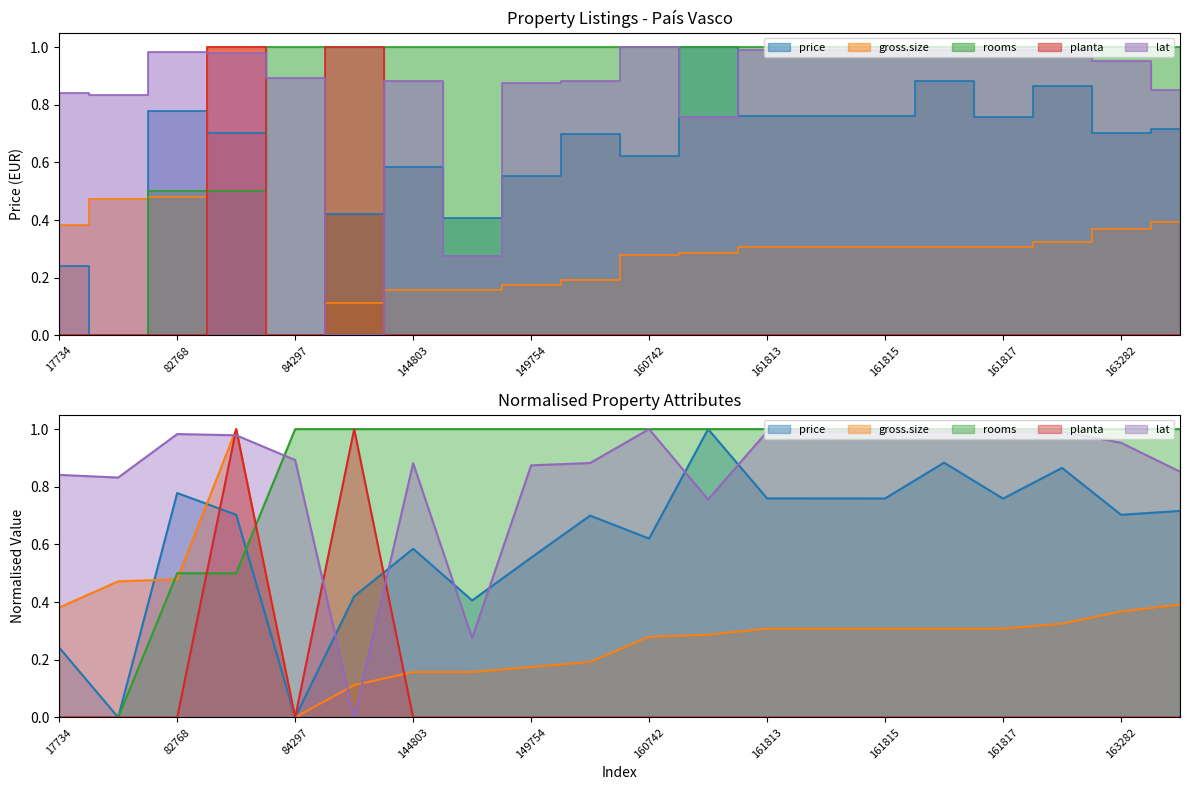

Does the chart display data point markers on the line(s)?

No